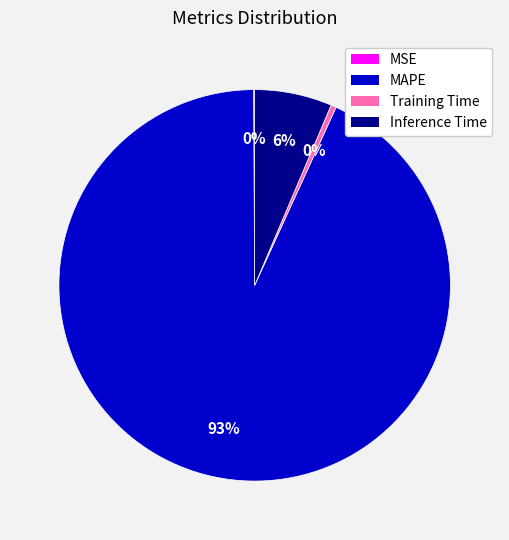

Which category has the biggest portion of the pie?

MAPE